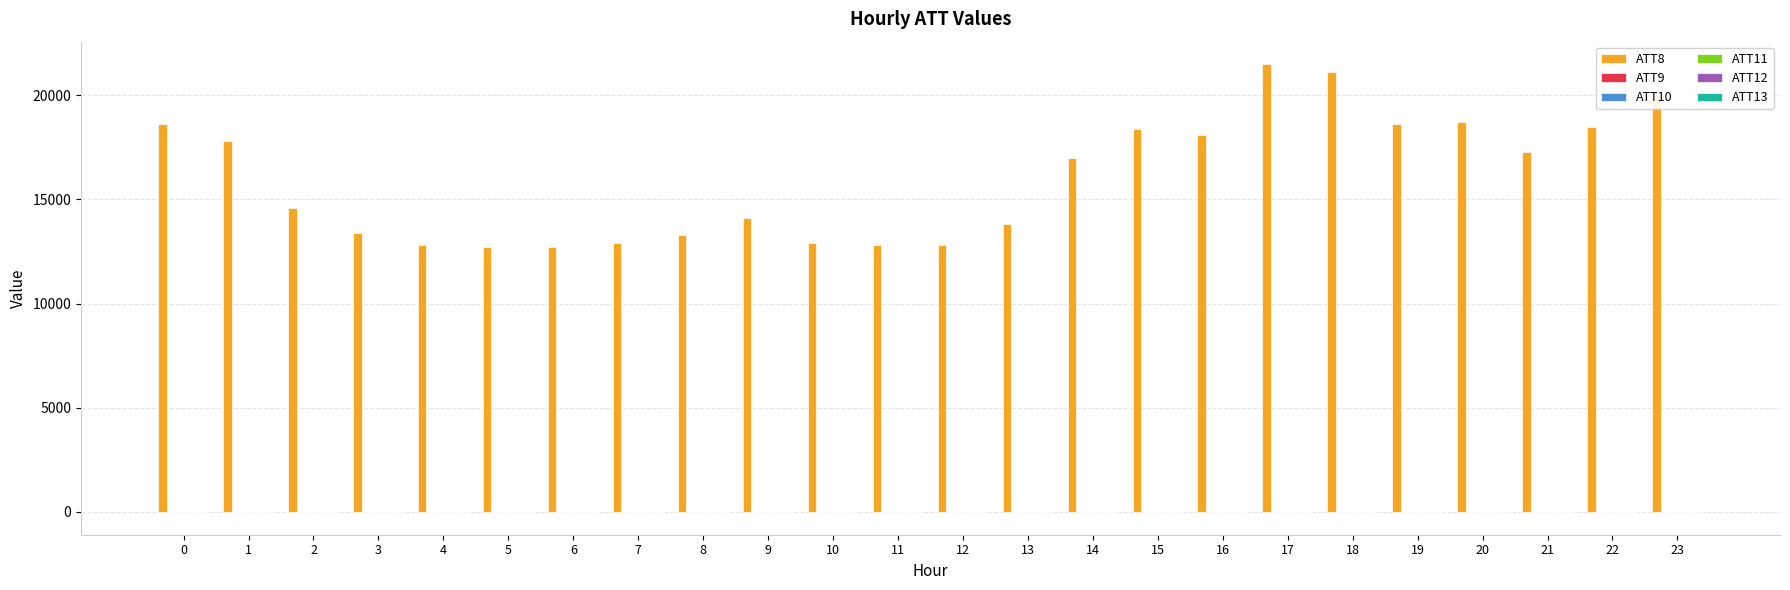

What is the maximum value shown in the chart?

21500.0